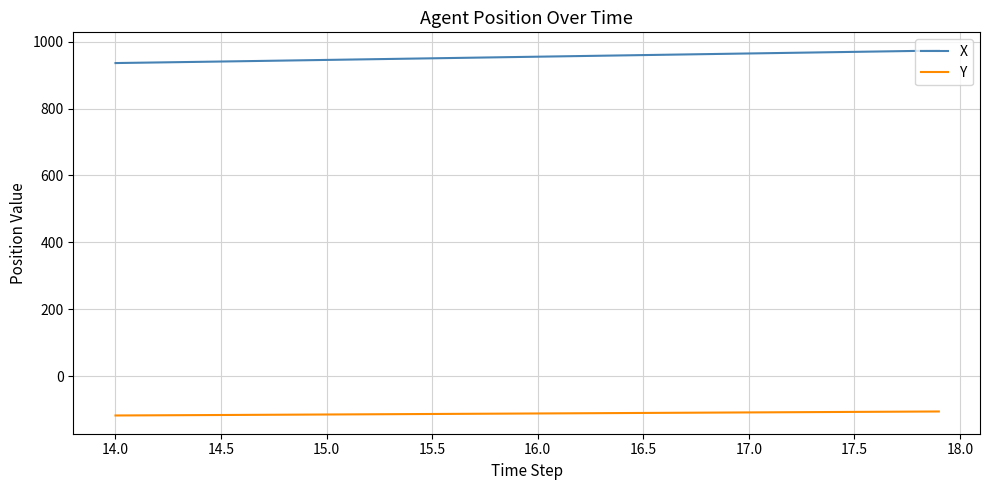

How many lines are shown in the chart?

2